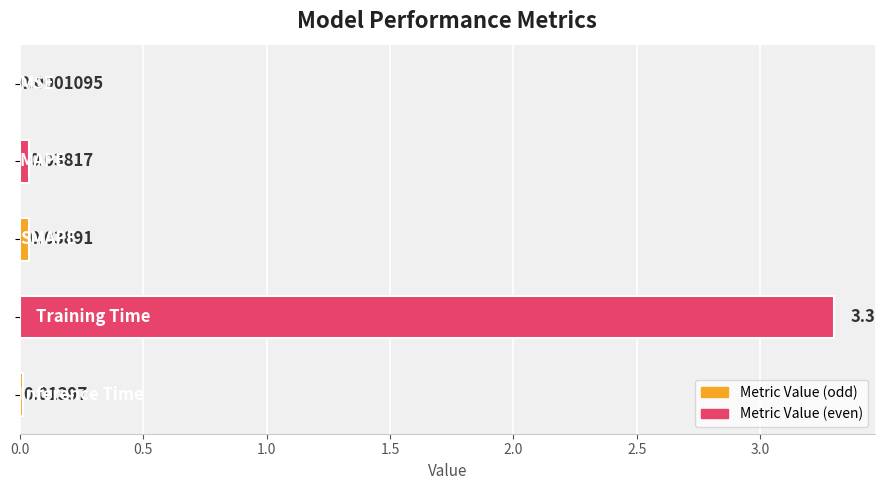

What is the sum of all values?

3.4